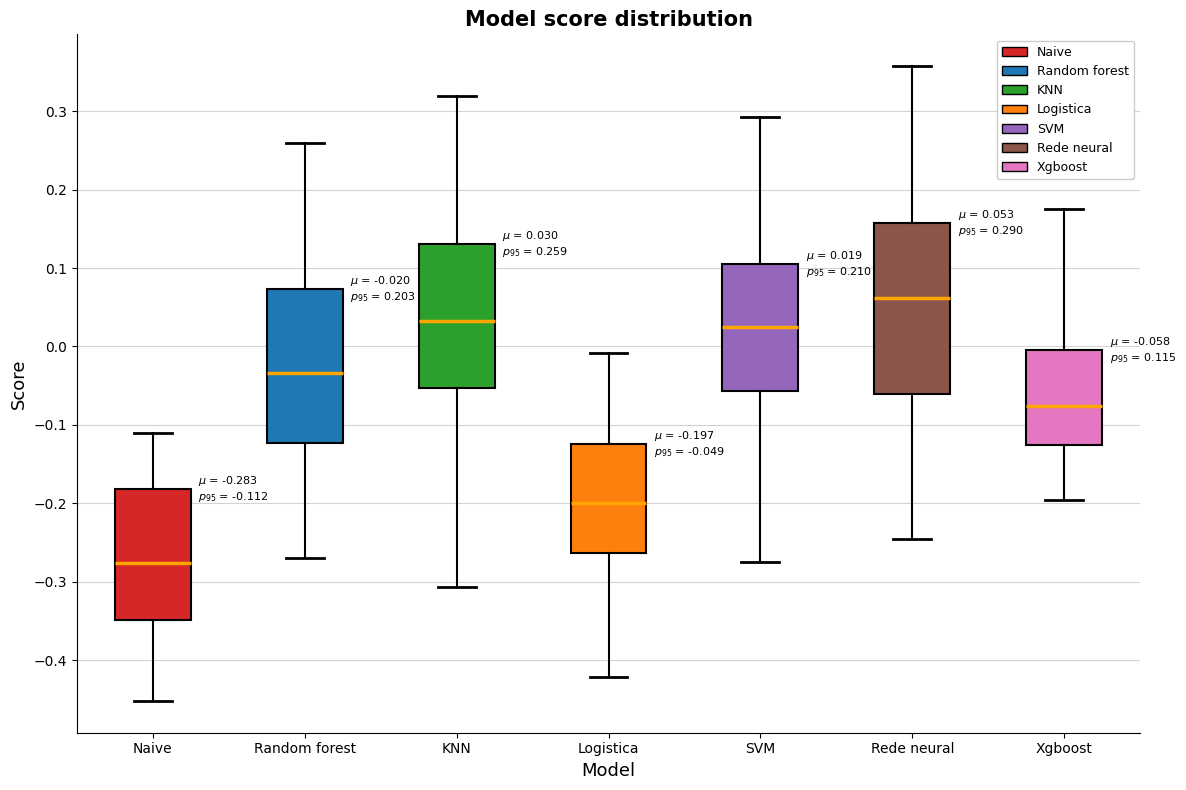

Which box has the lowest median line?

Naive